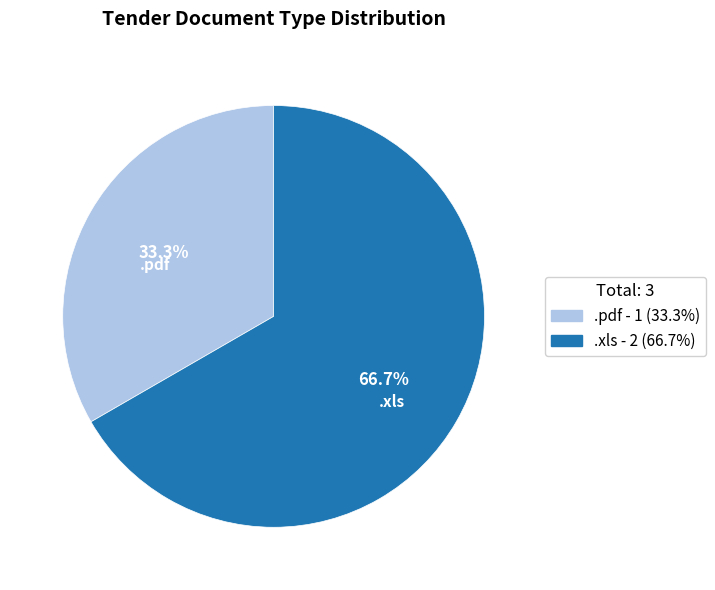

What percentage is the .pdf slice, to the nearest percent?

33%